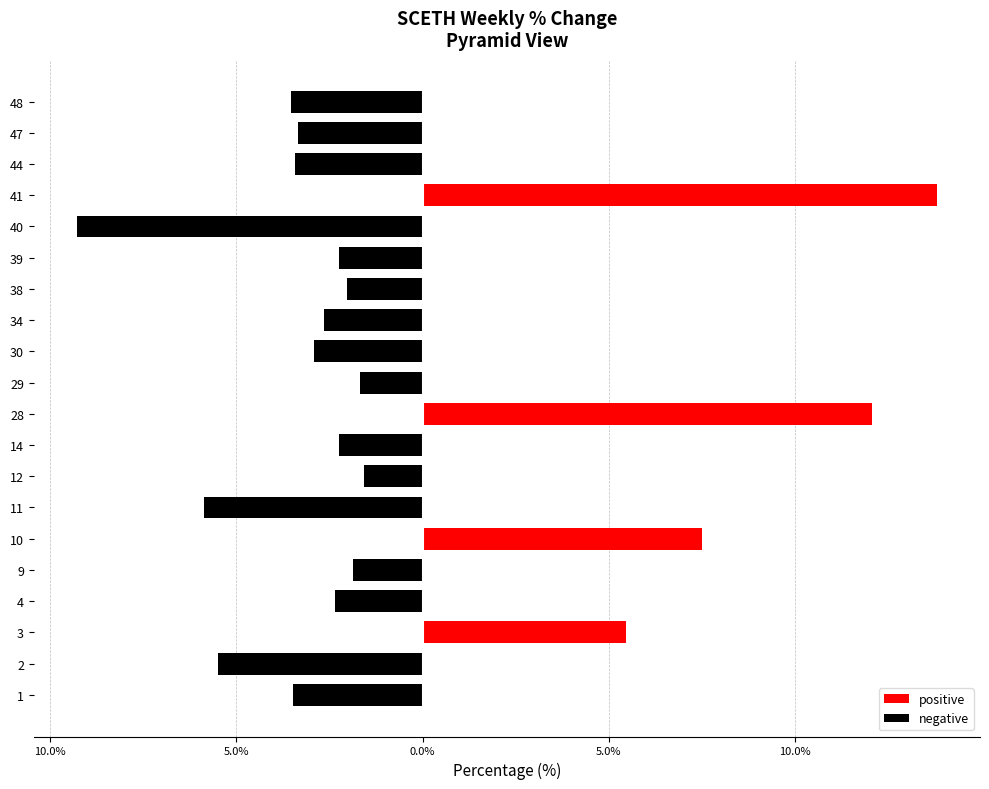

Which series has the largest range (max minus min)?

positive